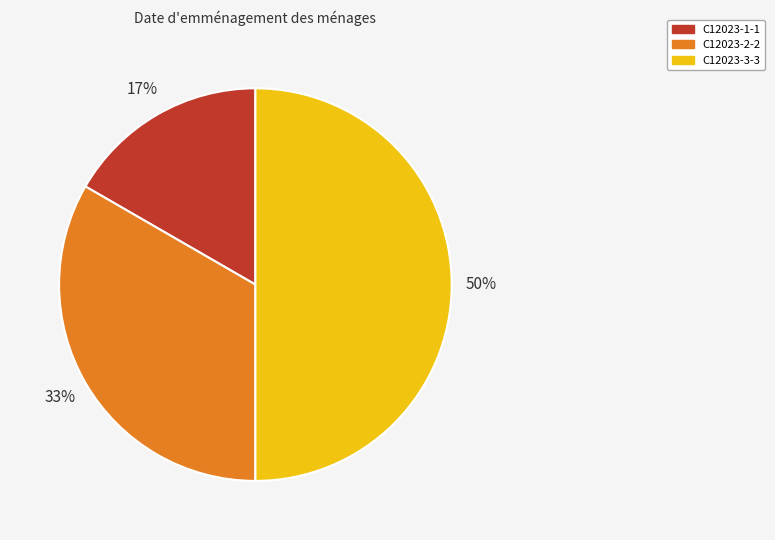

Approximately how many times larger is the value at C12023-1-1 compared to C12023-3-3?

0.3